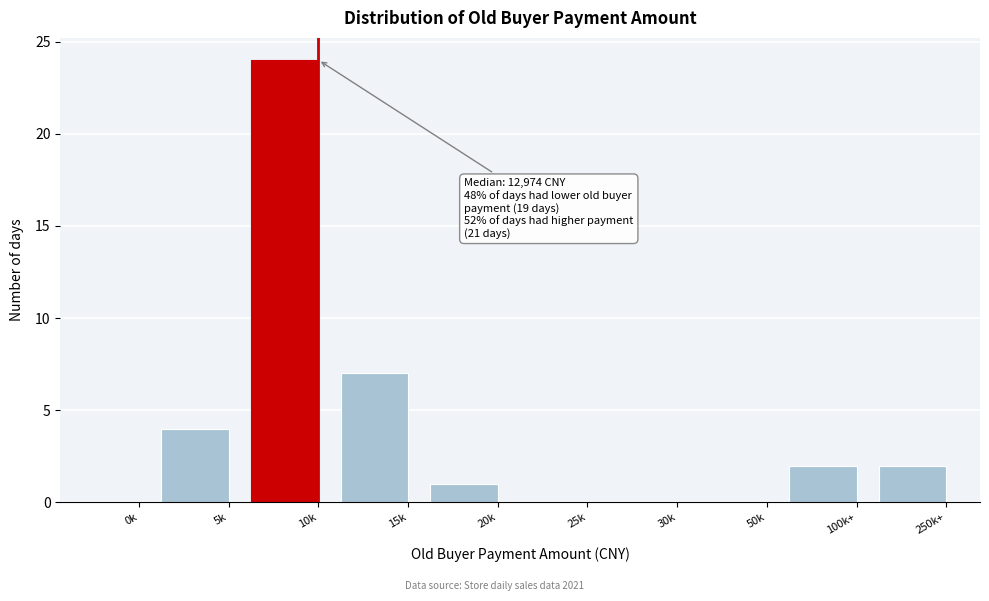

Reading left to right, list all the values displayed in this chart.

0k=0	5k=4	10k=24	15k=7	20k=1	25k=0	30k=0	50k=0	100k+=2	250k+=2